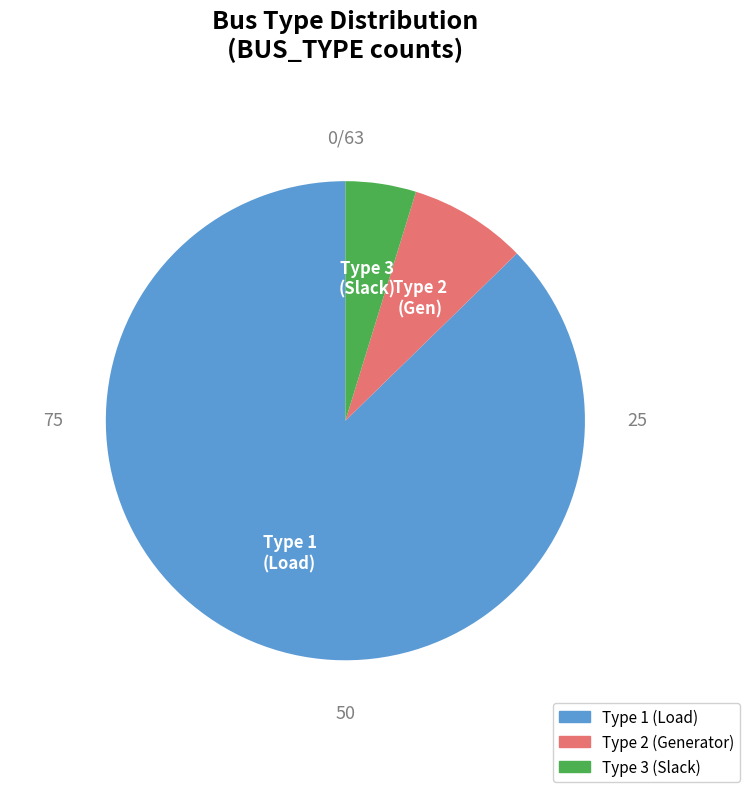

The Type 1 (Load) slice represents 78% of the pie. True or false?

False